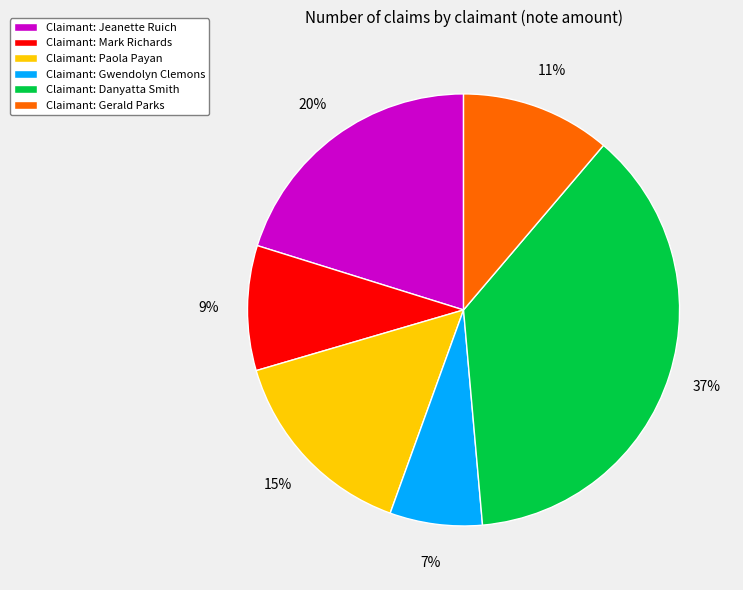

To the nearest percent, what percentage of the pie is Claimant: Gerald Parks?

11%